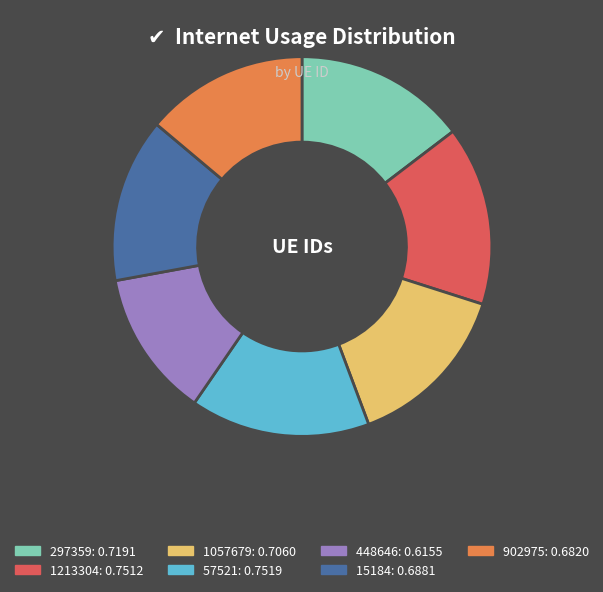

True or false: 1213304 accounts for 5% of the total.

False